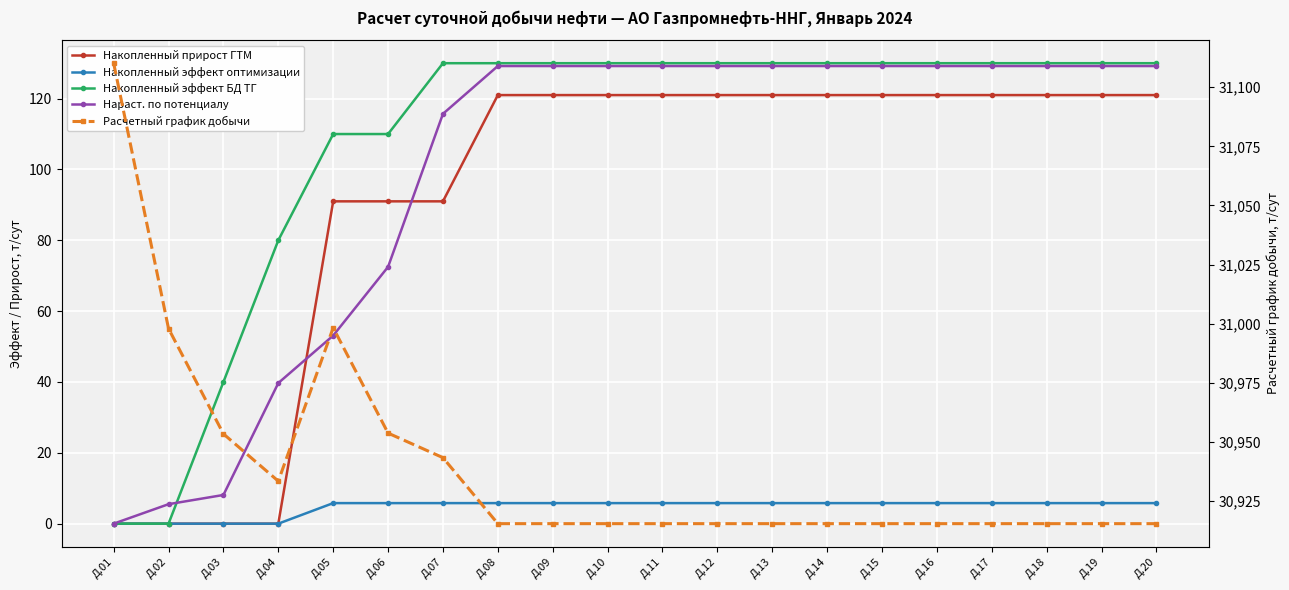

Rank the categories by Накопленный эффект БД ТГ value from highest to lowest.

Д.07, Д.08, Д.09, Д.10, Д.11, Д.12, Д.13, Д.14, Д.15, Д.16, Д.17, Д.18, Д.19, Д.20, Д.05, Д.06, Д.04, Д.03, Д.01, Д.02